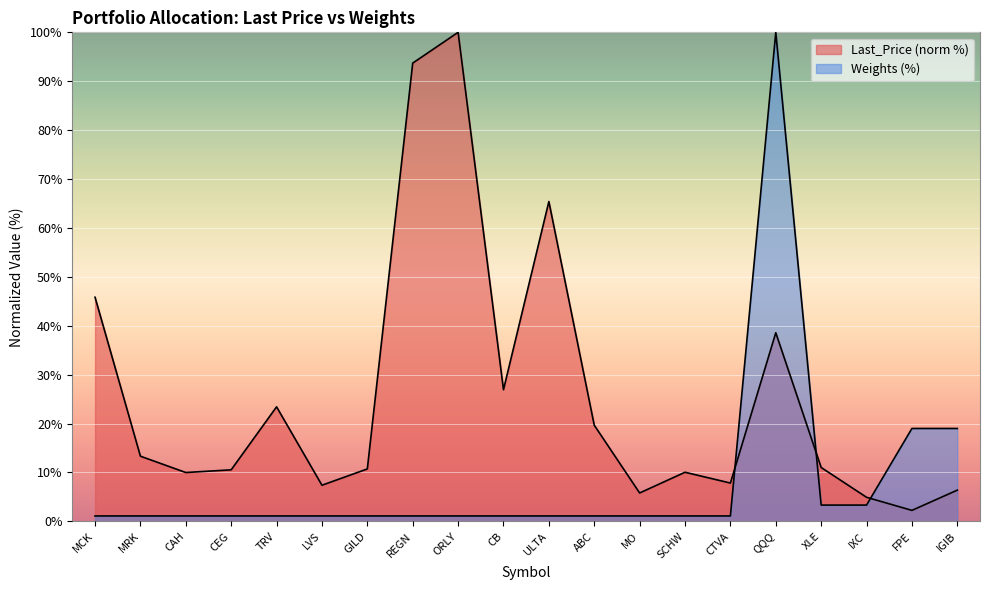

Reading right to left, extract all data points from this chart.

Last_Price: 6.4	2.2	4.9	11.0	38.6	7.8	10.0	5.8	19.7	65.4	26.9	100.0	93.7	10.7	7.4	23.4	10.5	10.0	13.3	45.8
Weights (%): 19.0	19.0	3.3	3.3	100.0	1.1	1.1	1.1	1.1	1.1	1.1	1.1	1.1	1.1	1.1	1.1	1.1	1.1	1.1	1.1